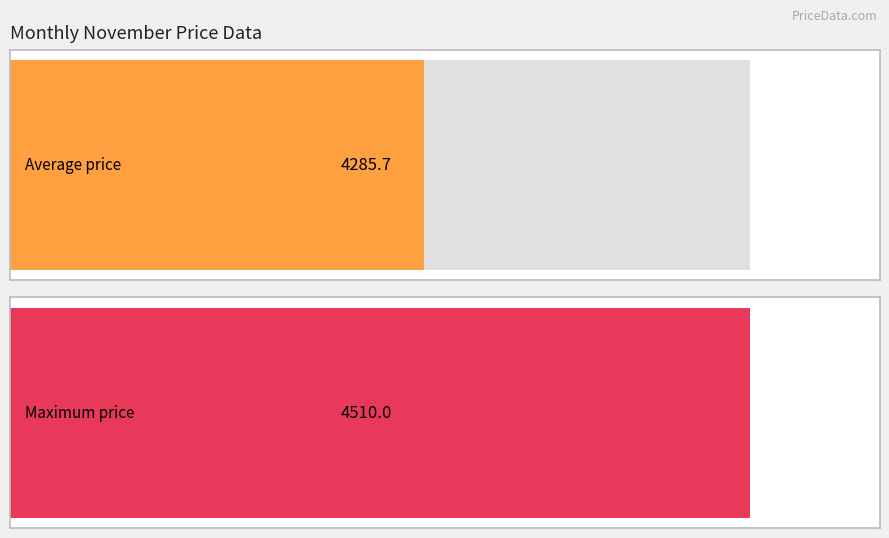

List the series in order of their peak value, lowest first.

avg_price, max_price